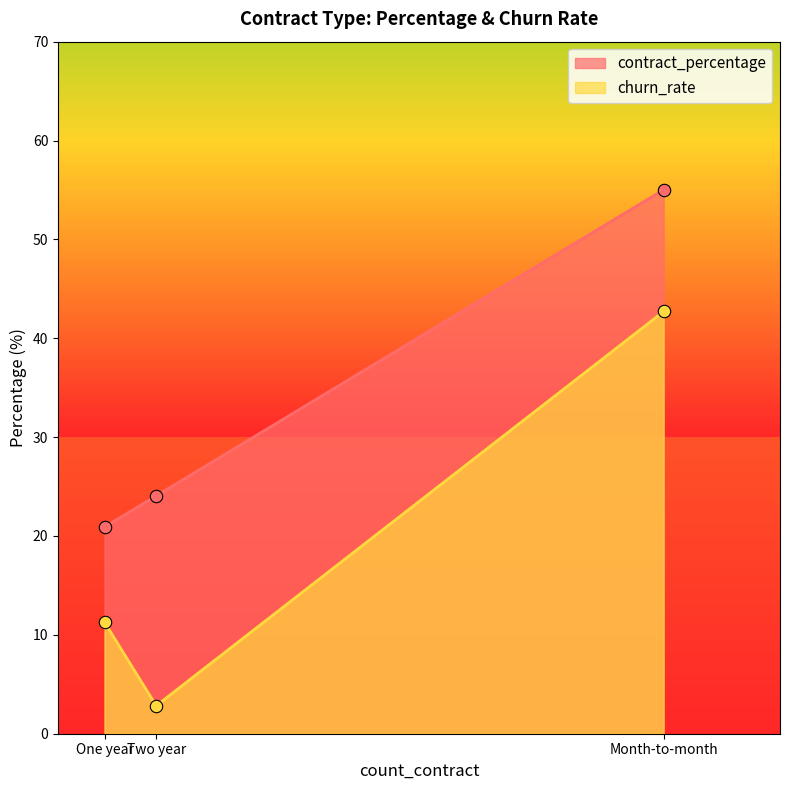

Which series reaches the maximum Y coordinate?

contract_percentage